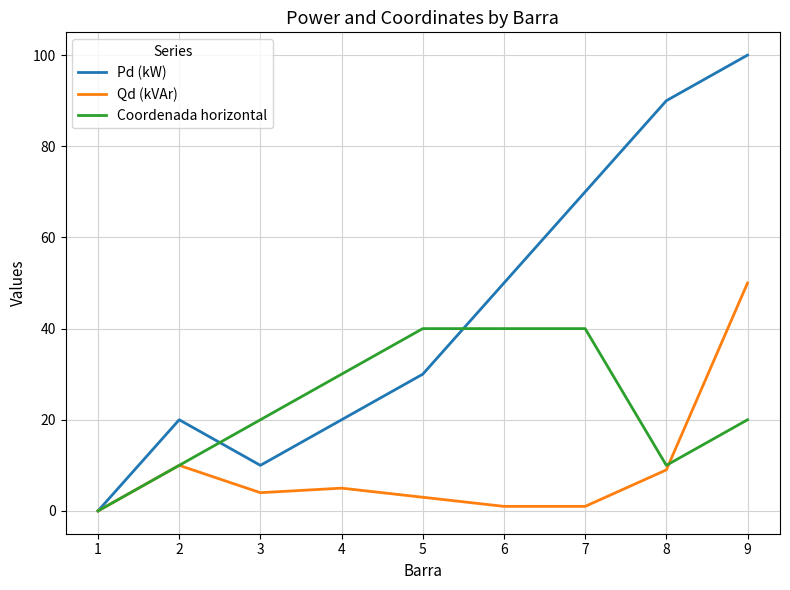

Reading right to left, transcribe all the data shown in this chart.

Pd (kW): 100	90	70	50	30	20	10	20	0
Qd (kVAr): 50	9	1	1	3	5	4	10	0
Coordenada horizontal: 20	10	40	40	40	30	20	10	0